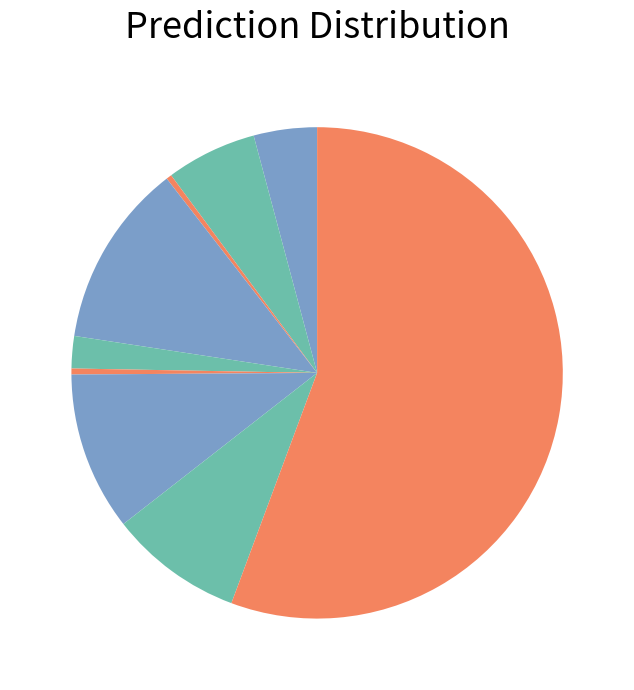

How many segments does this pie chart have?

9